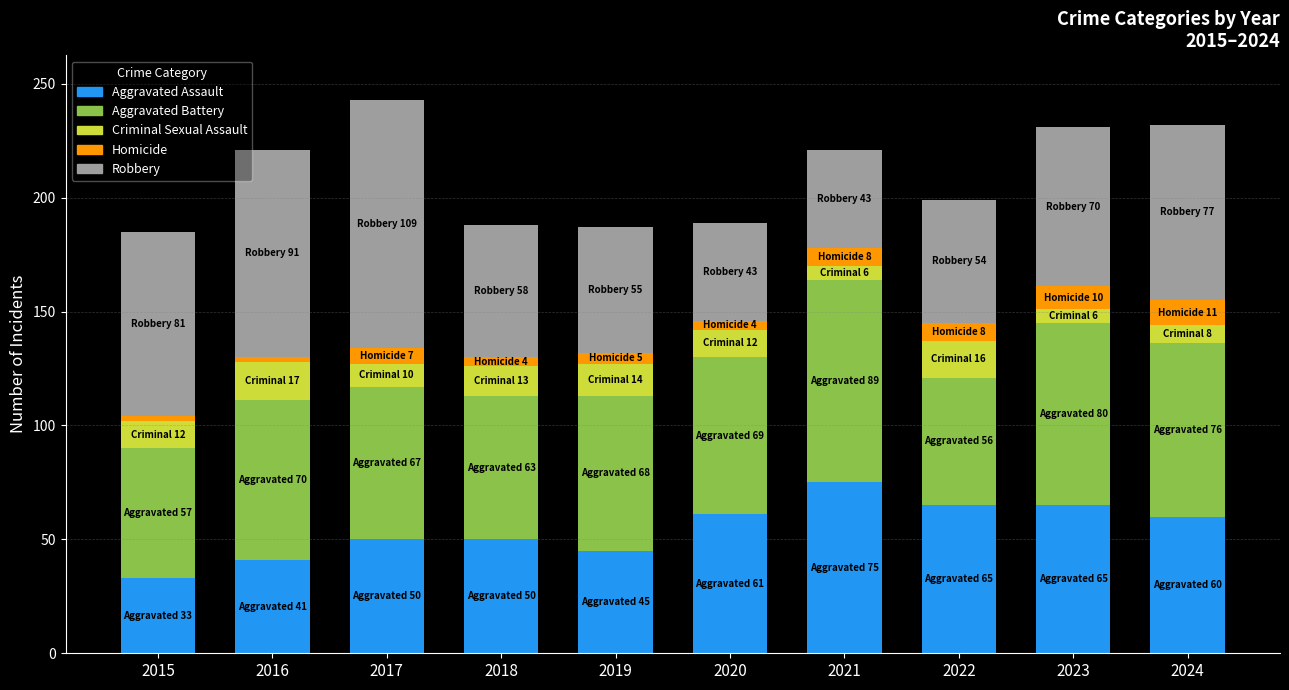

The Aggravated Assault series shows 65 at 2022. True or false?

True